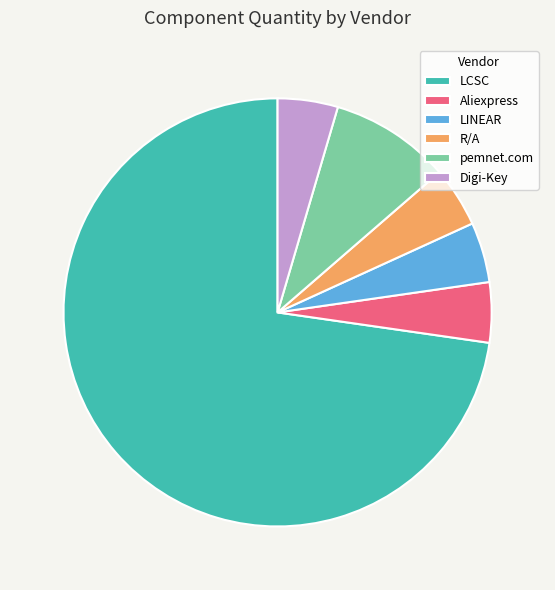

Do R/A and Aliexpress together represent more than half of the pie?

No